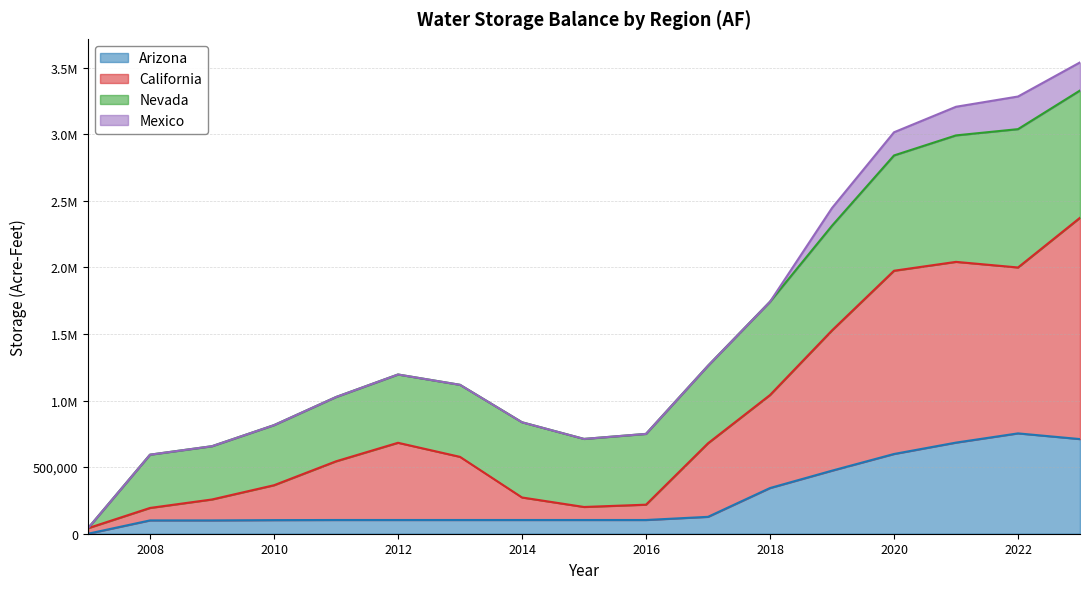

True or false: Arizona and California intersect in this chart.

False